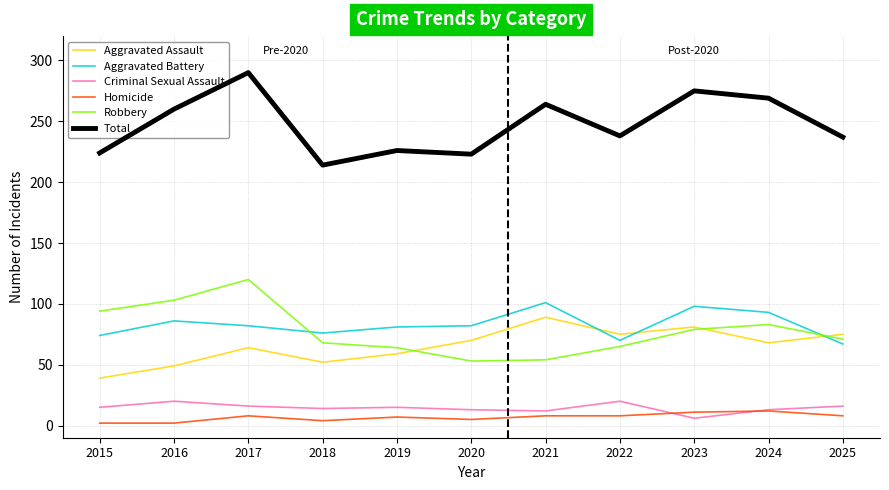

What is the smallest value displayed?

2